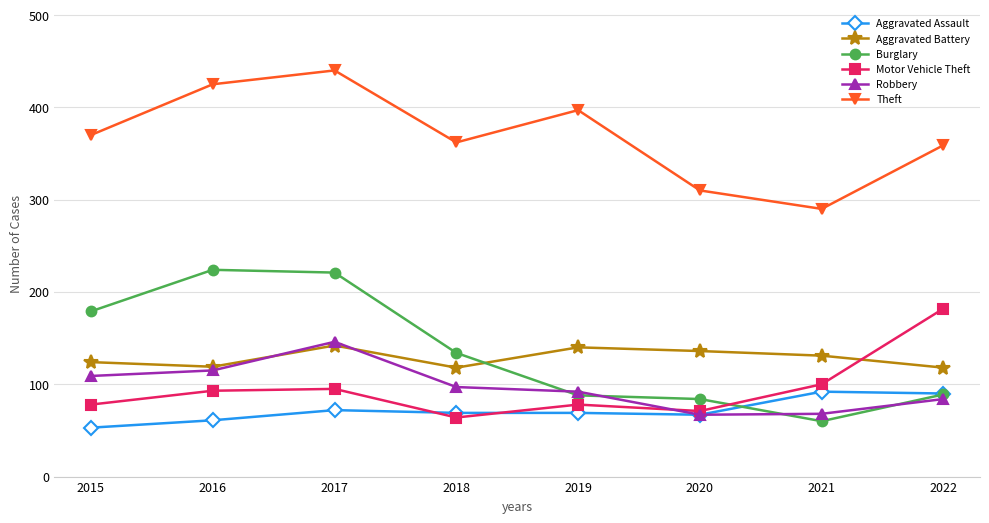

What are all the series names shown in the legend?

Aggravated Assault, Aggravated Battery, Burglary, Motor Vehicle Theft, Robbery, Theft